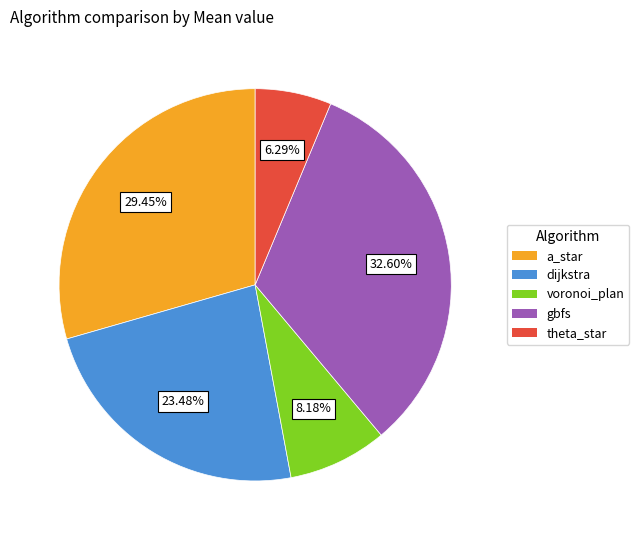

To the nearest percent, what percentage of the pie is dijkstra?

23%